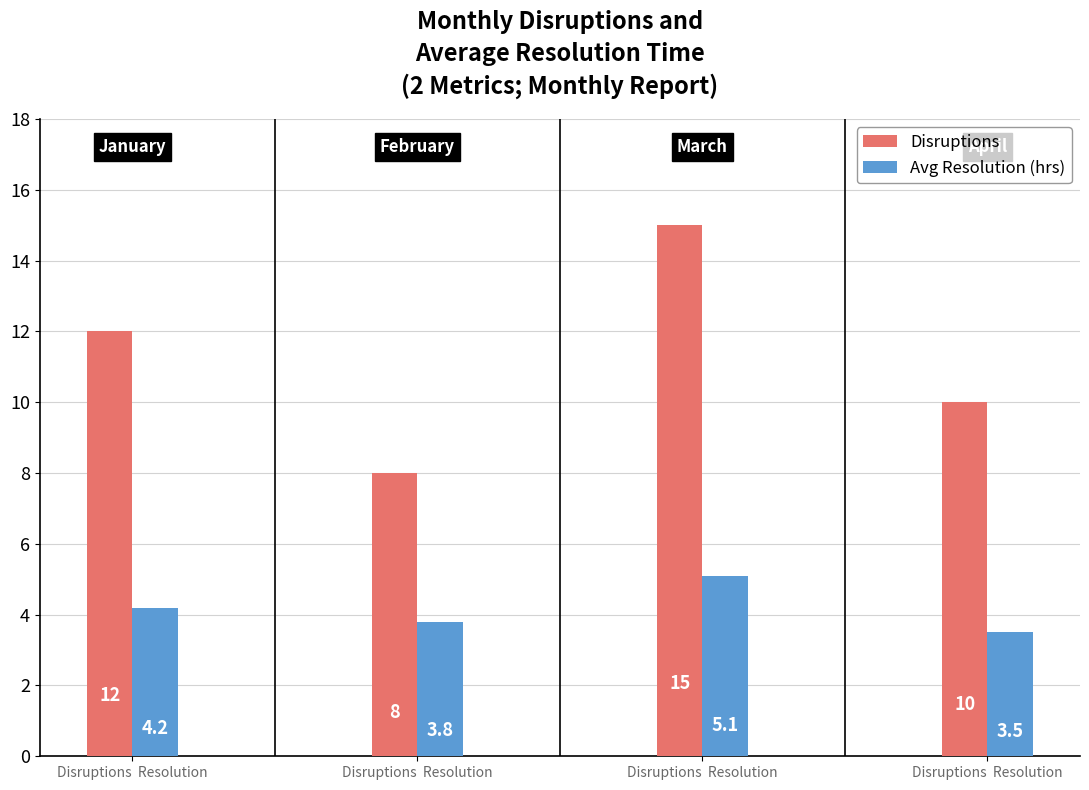

Is it true that Disruptions equals 15.0 at March?

True